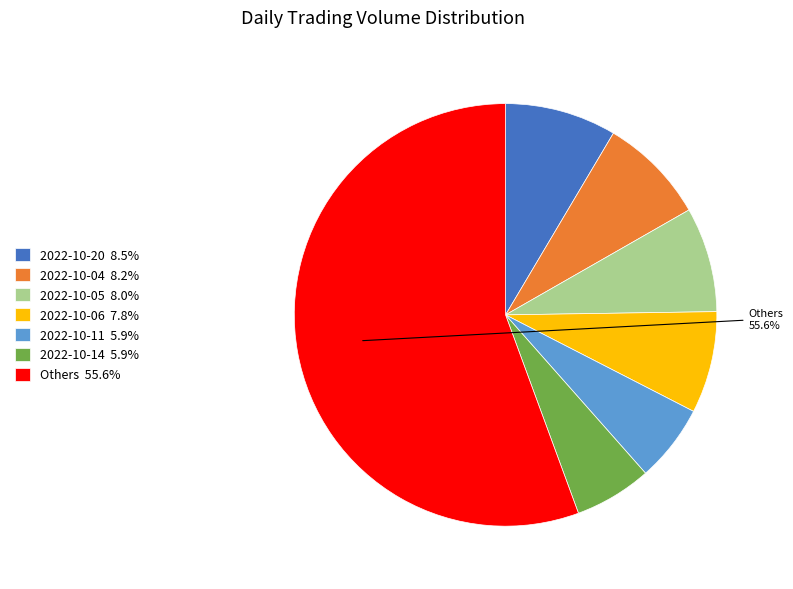

To the nearest percent, what is the average slice percentage?

14%